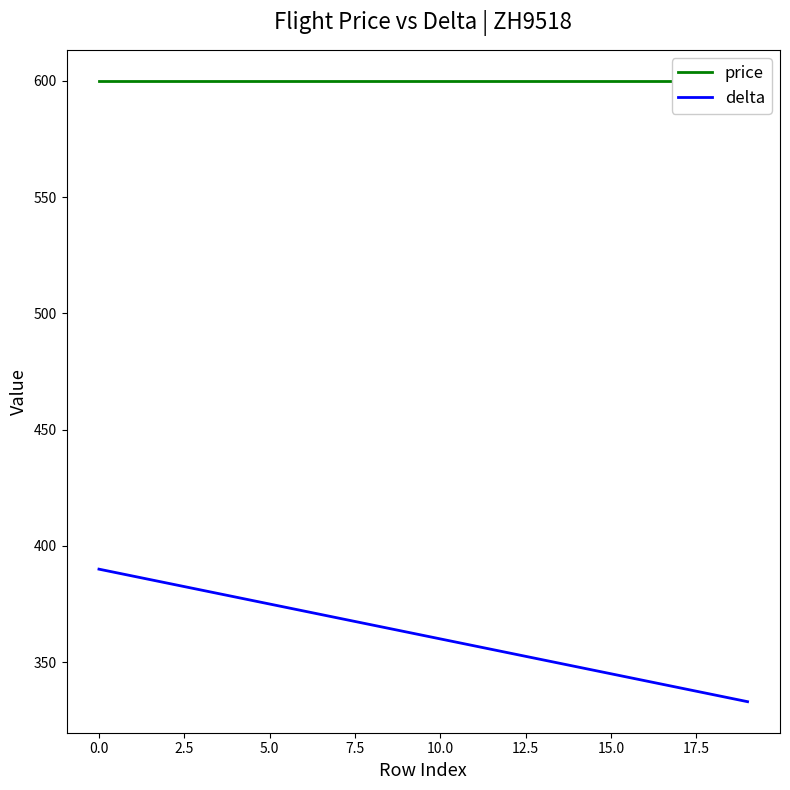

The delta series shows 360 at 10.0. True or false?

True